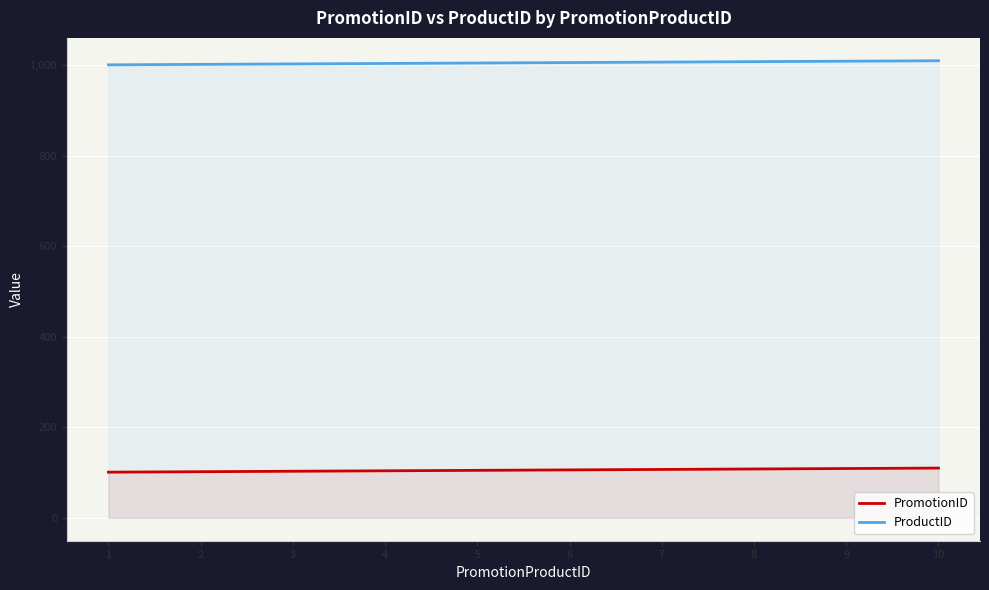

Between 5 and 10, which series saw the biggest shift?

PromotionID